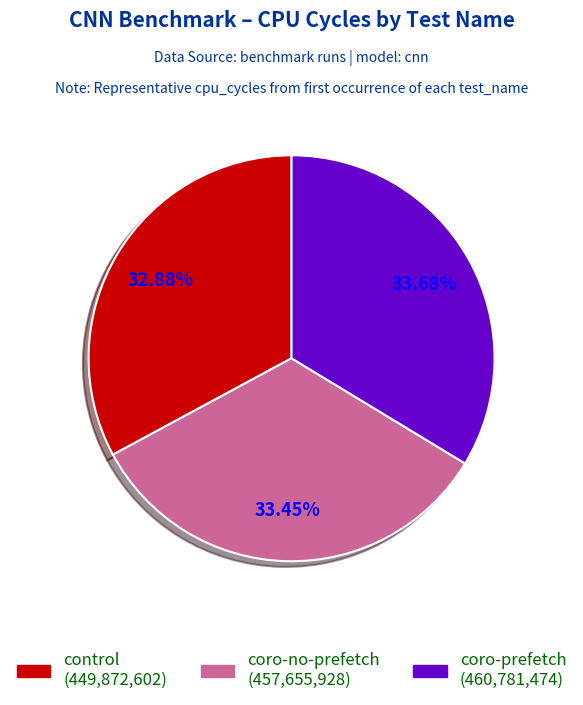

To the nearest percent, what percentage of the pie is control?

33%